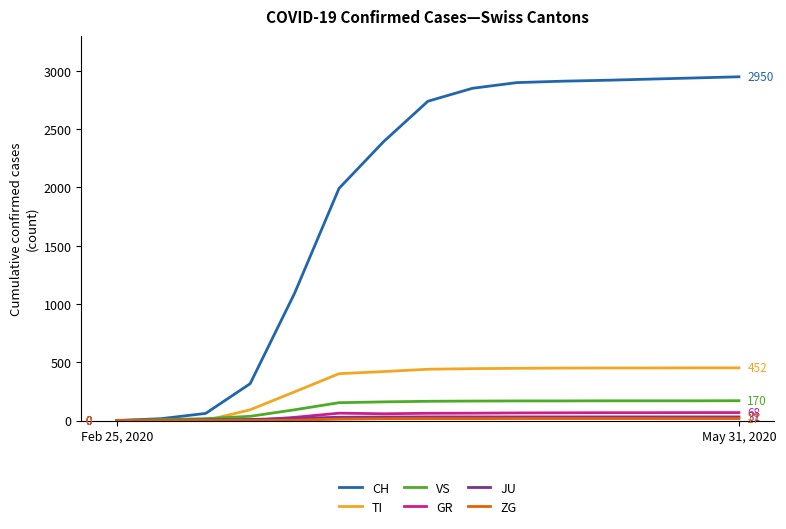

What is the average value of the CH series?

1934